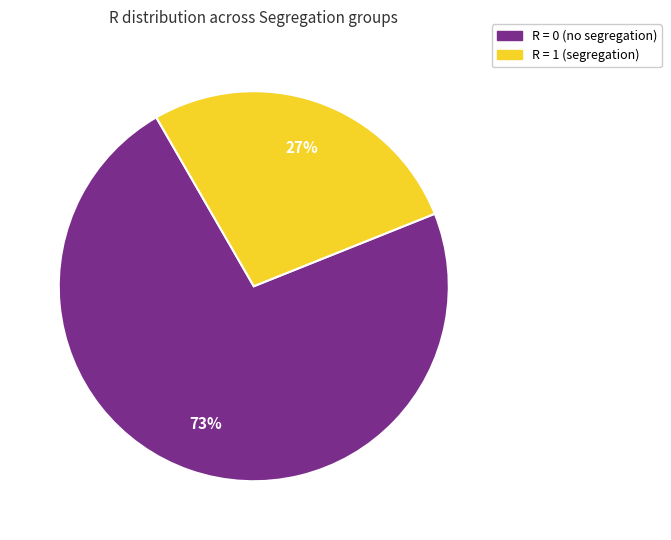

Rank the categories by value from highest to lowest.

R = 0 (no segregation), R = 1 (segregation)